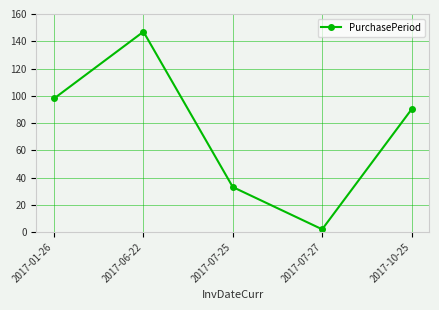

The chart shows a value of 98 at 2017-01-26. True or false?

True